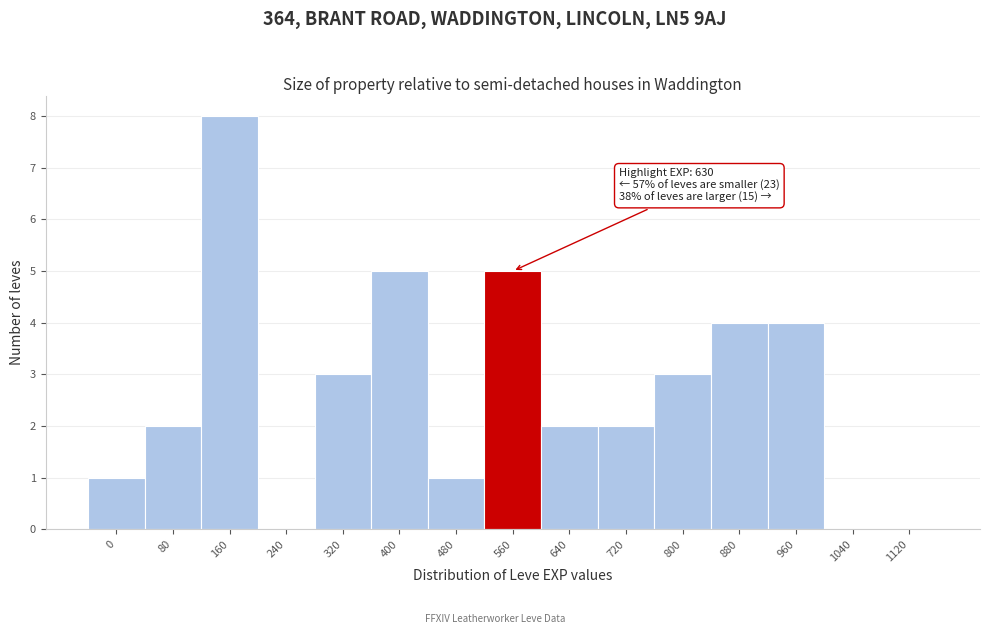

Reading right to left, transcribe all the data shown in this chart.

1120=0	1040=0	960=4	880=4	800=3	720=2	640=2	560=5	480=1	400=5	320=3	240=0	160=8	80=2	0=1